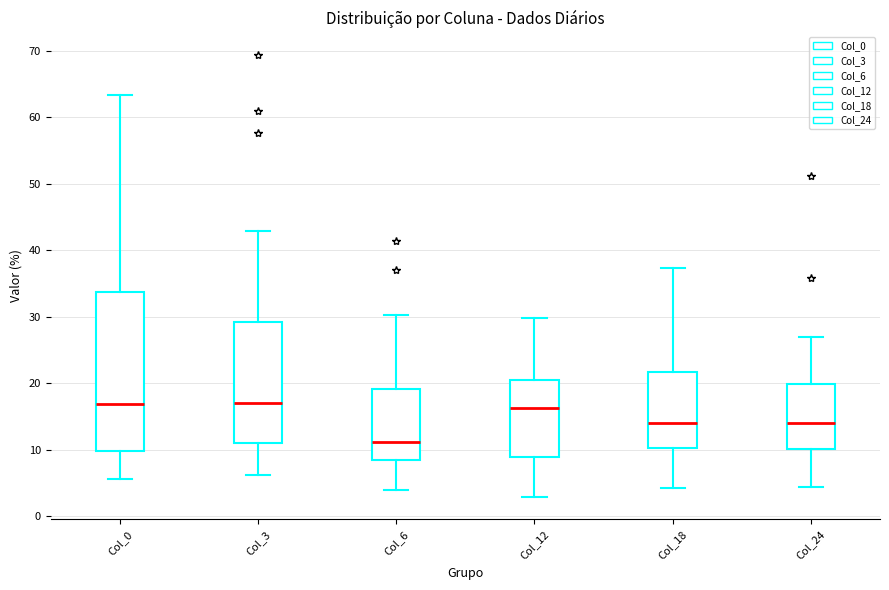

Which box's median line is the lowest?

Col_6